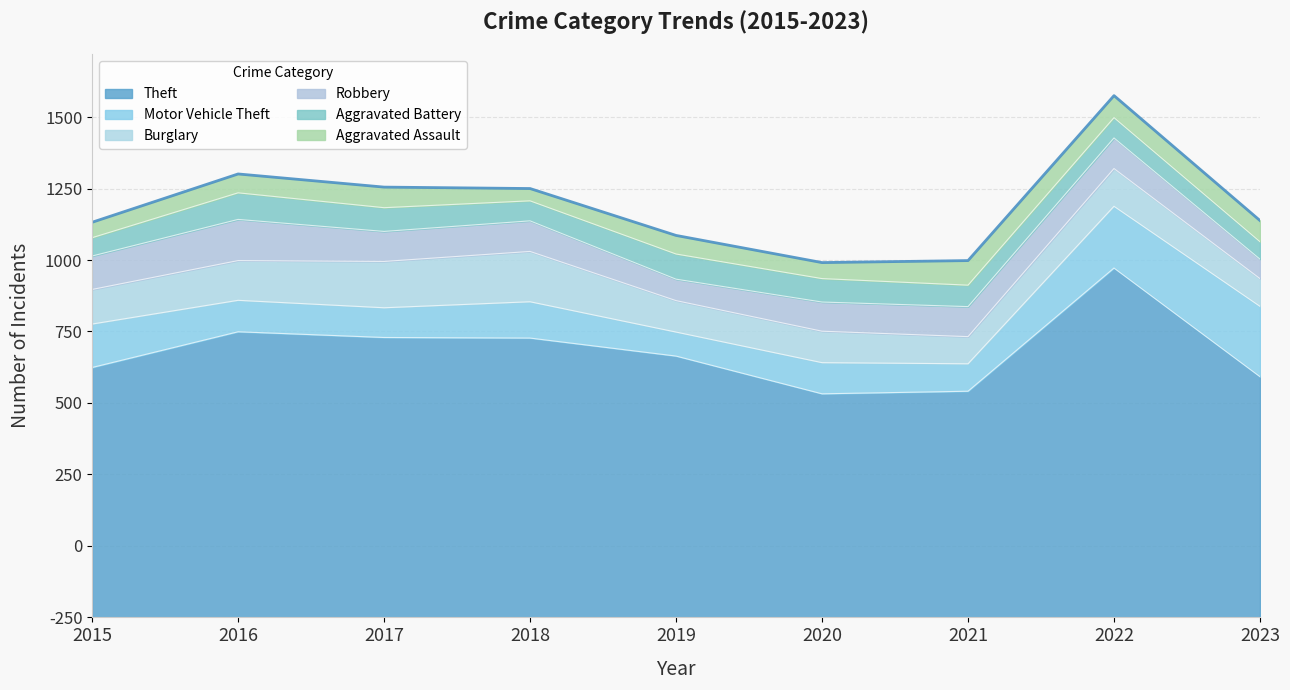

True or false: Robbery has a value of 70 at 2021.

False